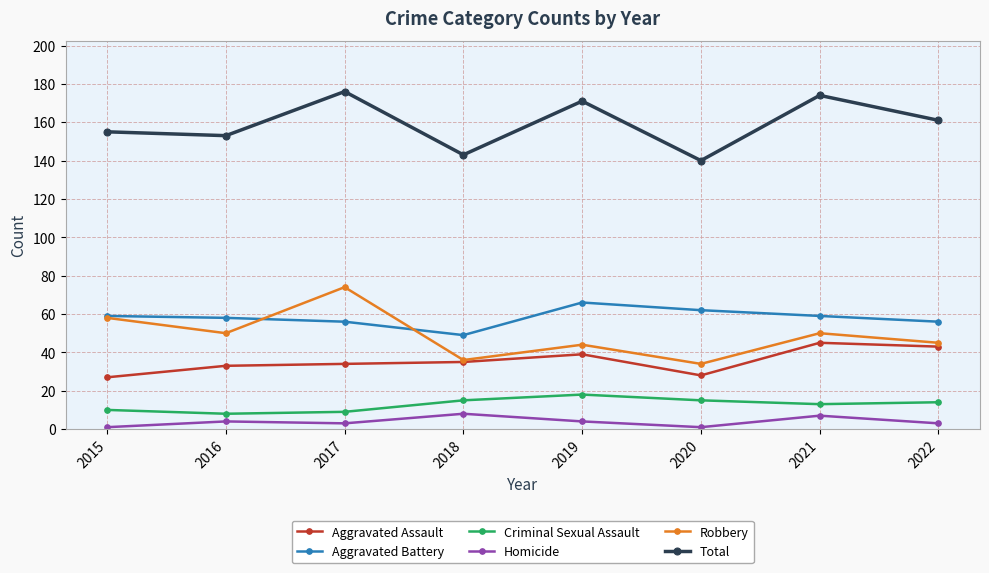

What is the maximum value shown in the chart?

176